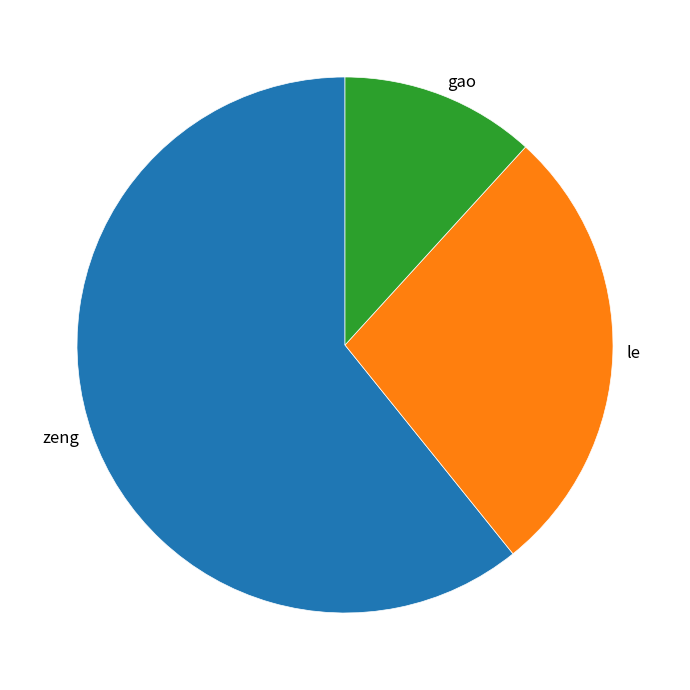

Does zeng represent more than half of the total?

Yes